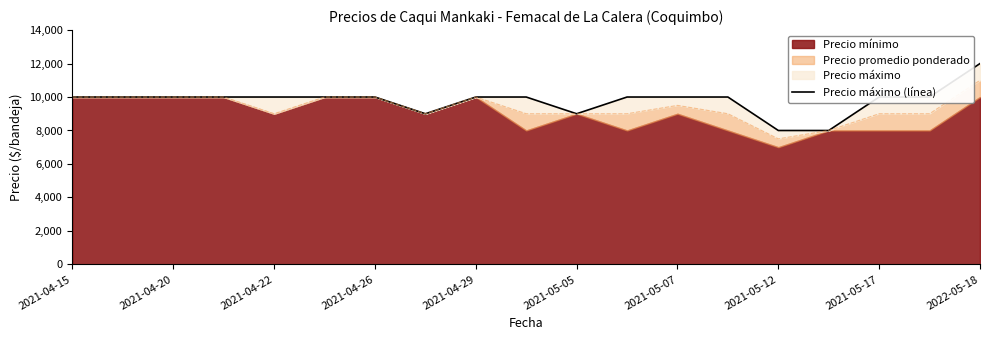

What is the greatest value displayed?

12000